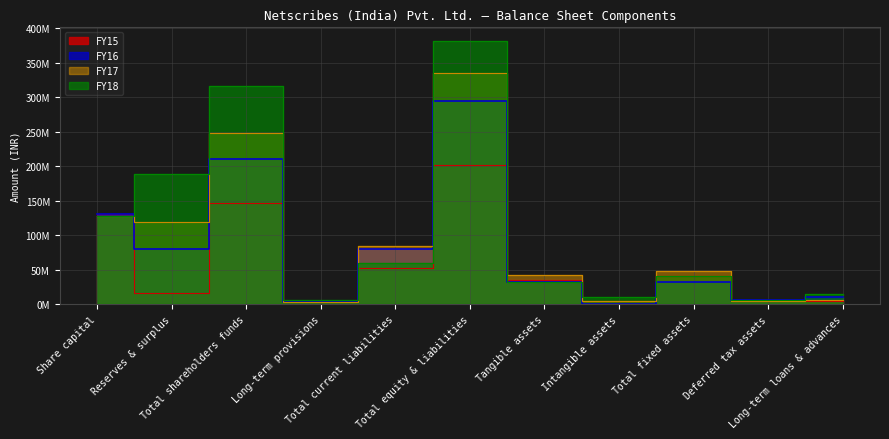

At which label is FY18 closest to 193785450?

Reserves & surplus